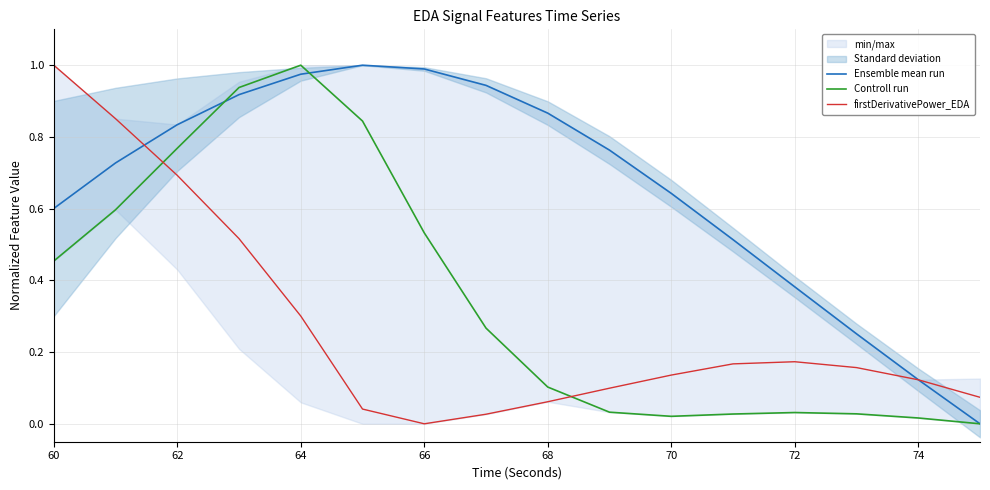

Is it true that firstDerivativePower_EDA equals 0.7 at 62?

True